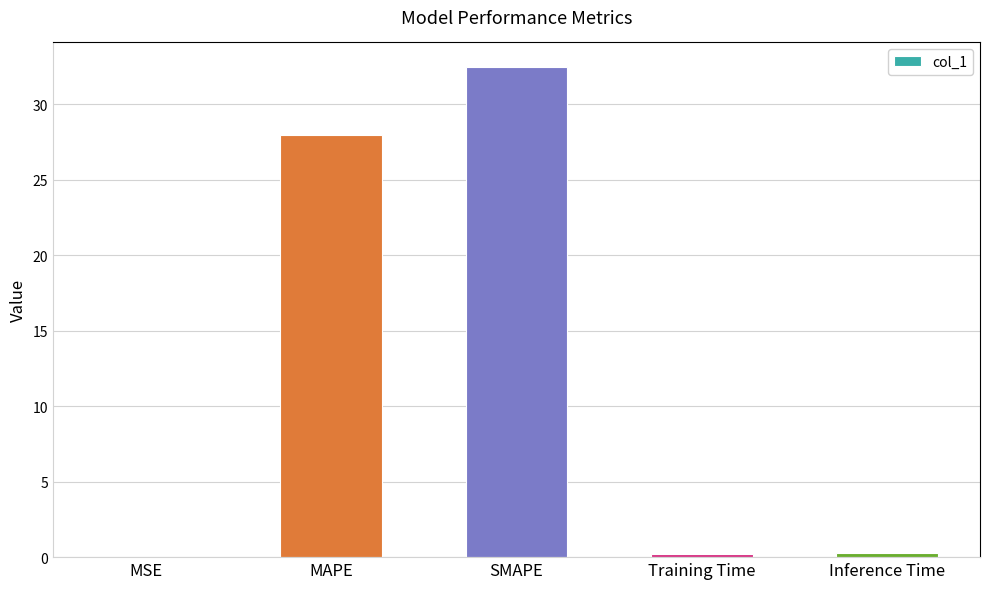

What is the sum of all values?

61.0